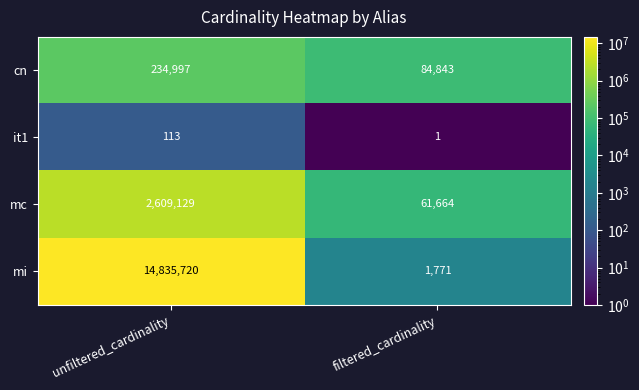

How many distinct data groups are displayed?

4